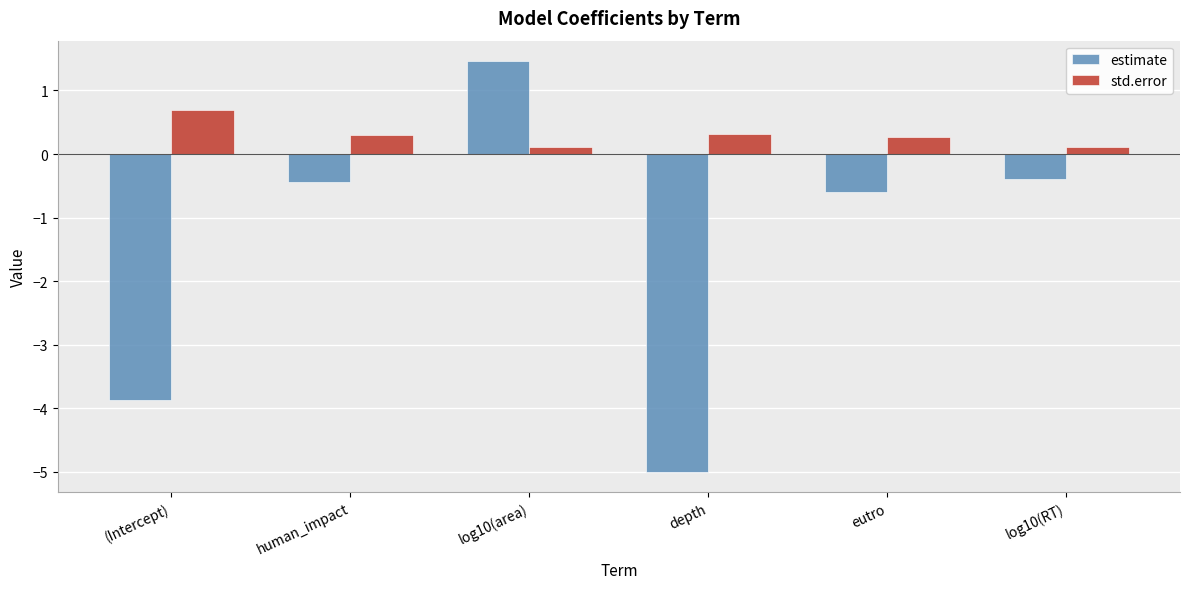

At which label is estimate closest to -1?

eutro